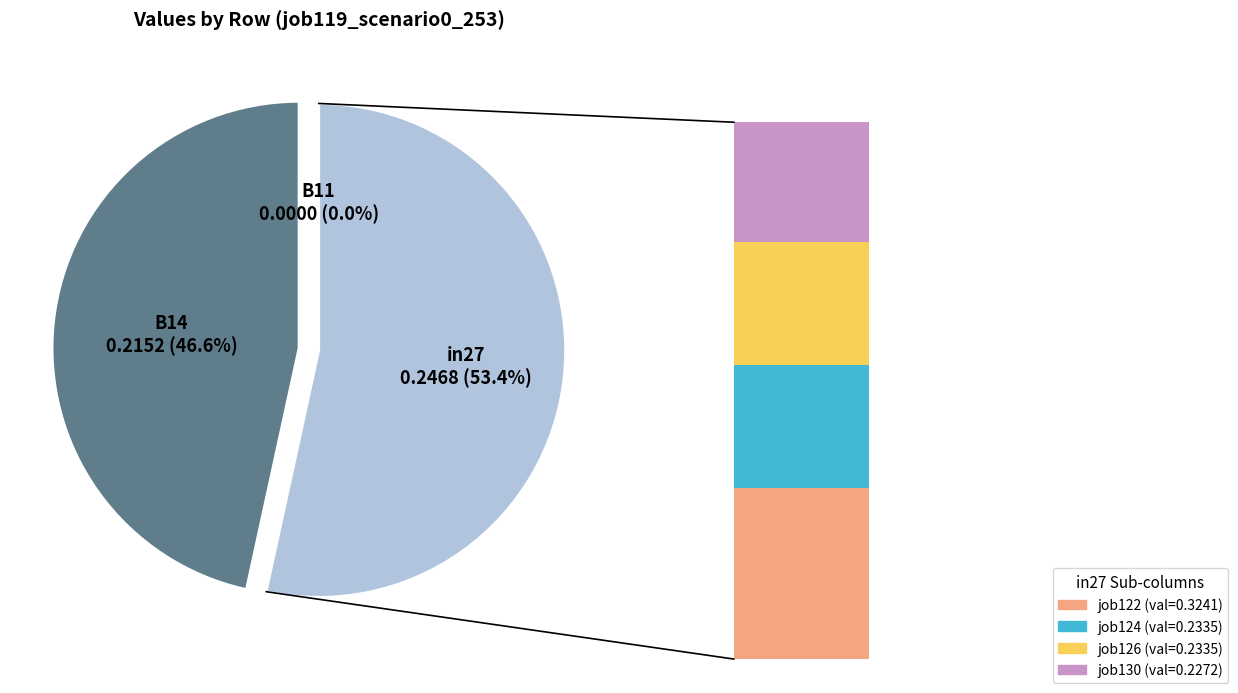

Between B14 and B11, which is larger?

B14